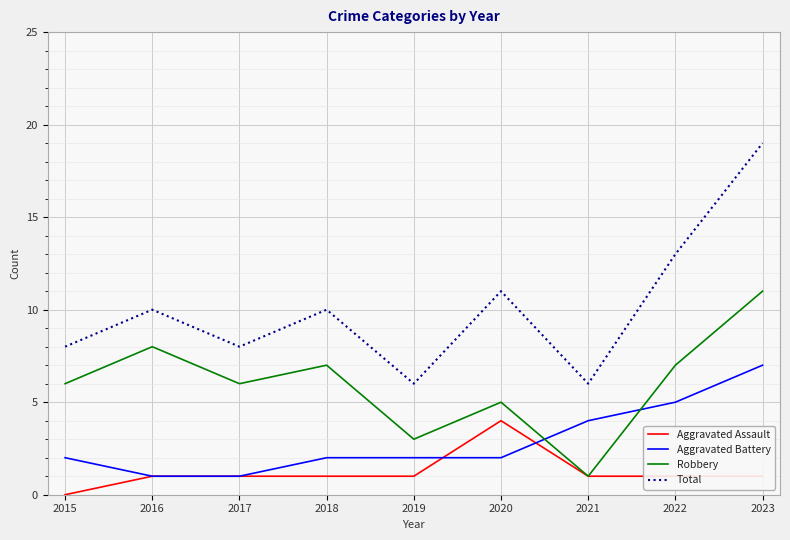

Reading left to right, transcribe all the data shown in this chart.

Aggravated Assault: 2015=0	2016=1	2017=1	2018=1	2019=1	2020=4	2021=1	2022=1	2023=1
Aggravated Battery: 2015=2	2016=1	2017=1	2018=2	2019=2	2020=2	2021=4	2022=5	2023=7
Robbery: 2015=6	2016=8	2017=6	2018=7	2019=3	2020=5	2021=1	2022=7	2023=11
Total: 2015=8	2016=10	2017=8	2018=10	2019=6	2020=11	2021=6	2022=13	2023=19